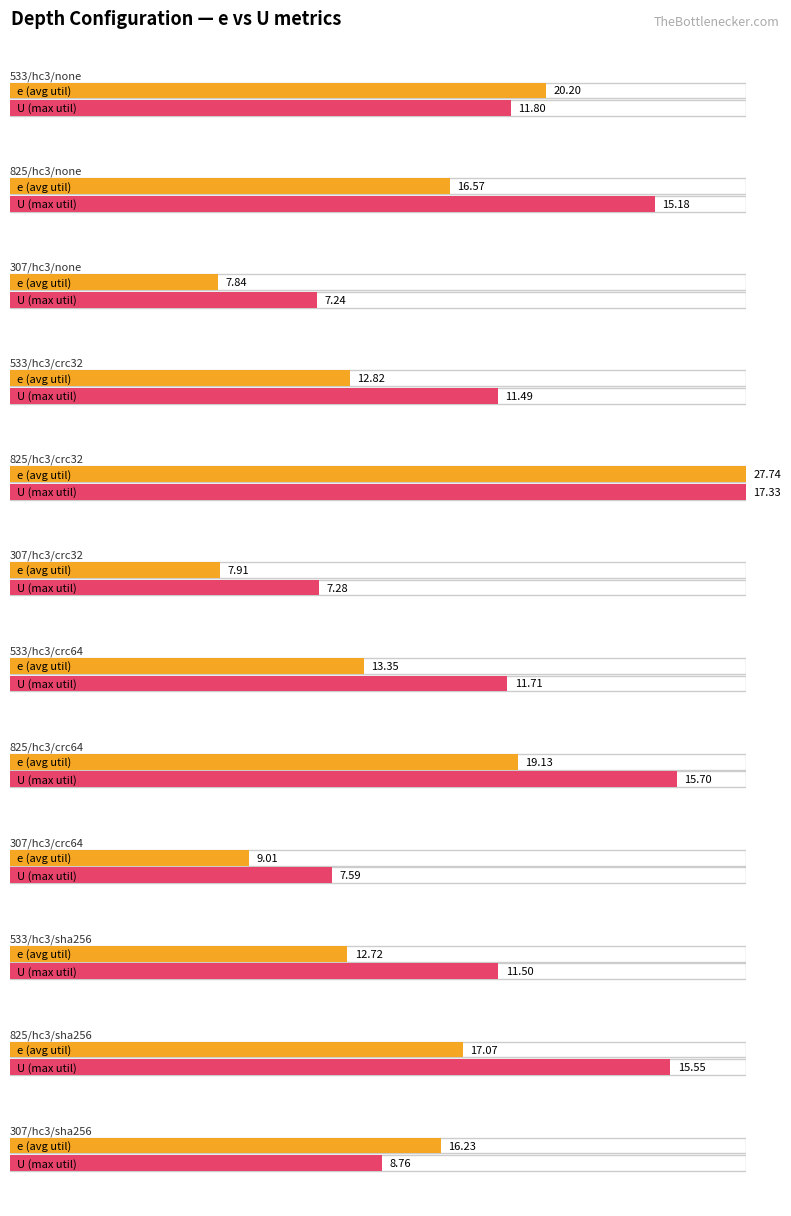

Is the value of e at 825/hc3/crc64 greater than the value of U at 533/hc3/crc64?

Yes